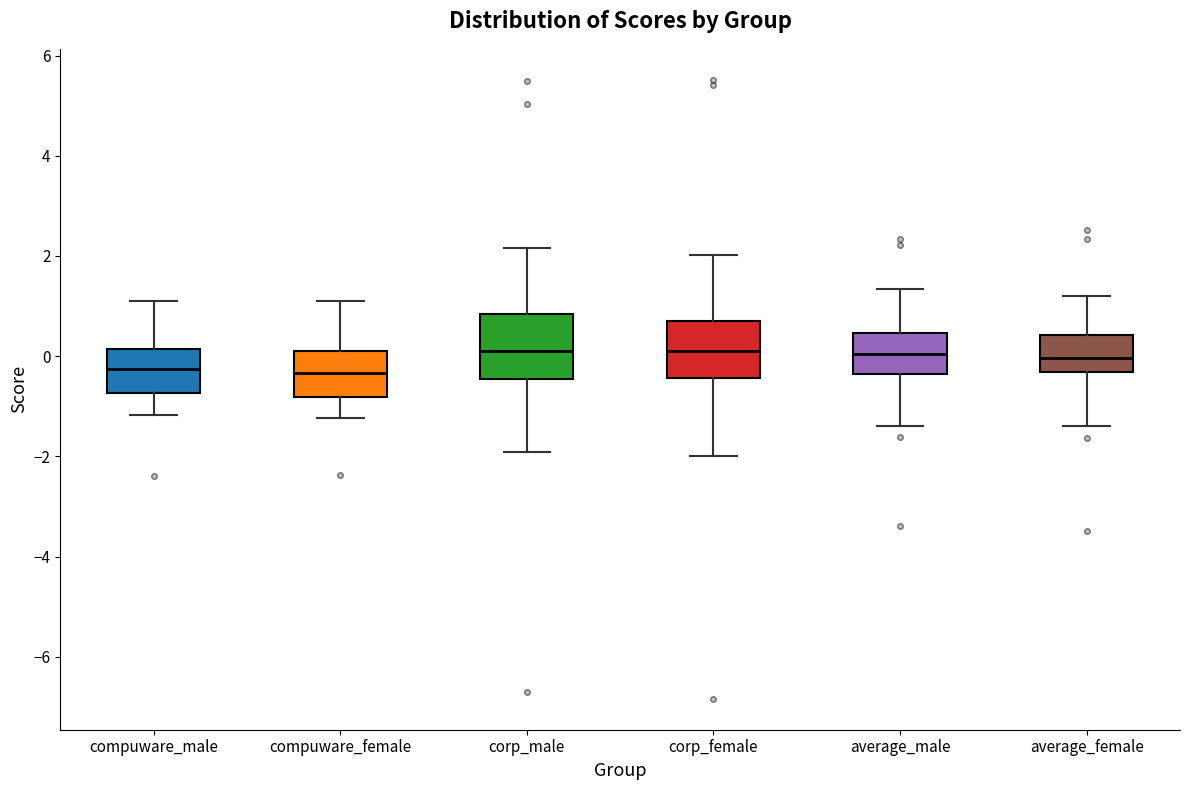

Reading left to right, read every box against the y-axis: the position of its median line, the range the box covers, and the ends of its whiskers. The values are not printed on the chart, so give them approximately, as read against the axis.

compuware_male: median -0.2, box -0.8 to 0.2, whiskers -1.2 to 1.0
compuware_female: median -0.4, box -0.8 to 0.0, whiskers -1.2 to 1.2
corp_male: median 0.0, box -0.4 to 0.8, whiskers -2.0 to 2.2
corp_female: median 0.2, box -0.4 to 0.8, whiskers -2.0 to 2.0
average_male: median 0.0, box -0.4 to 0.4, whiskers -1.4 to 1.4
average_female: median 0.0, box -0.4 to 0.4, whiskers -1.4 to 1.2